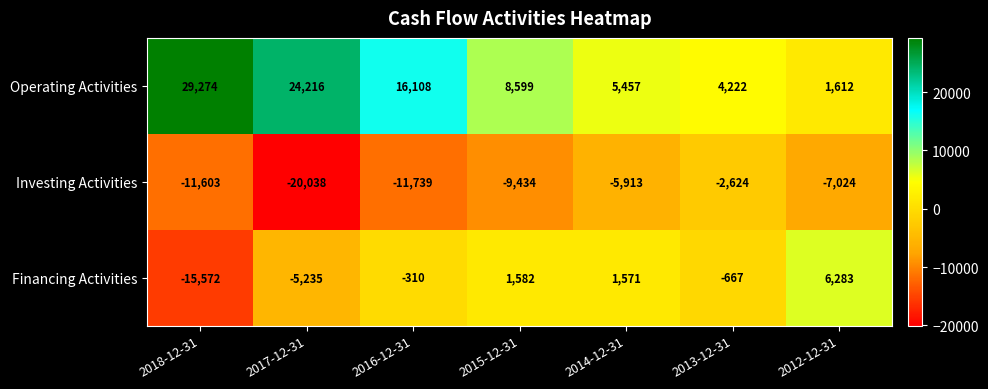

How many series are shown in this chart?

3